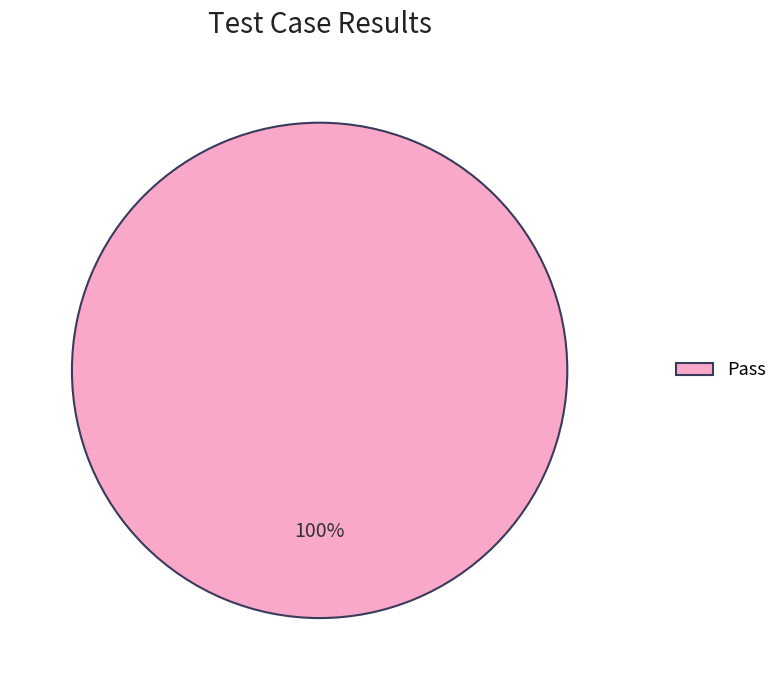

The Pass slice represents 94% of the pie. True or false?

False